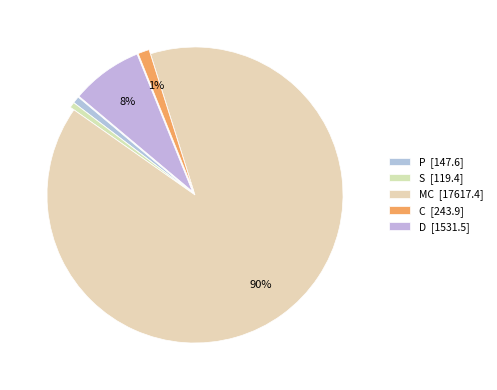

True or false: MC accounts for 75% of the total.

False